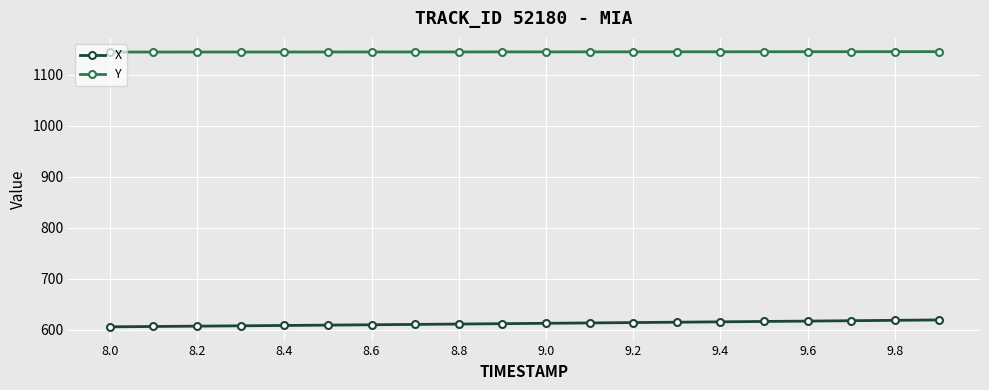

What is the average value of the X series?

612.5